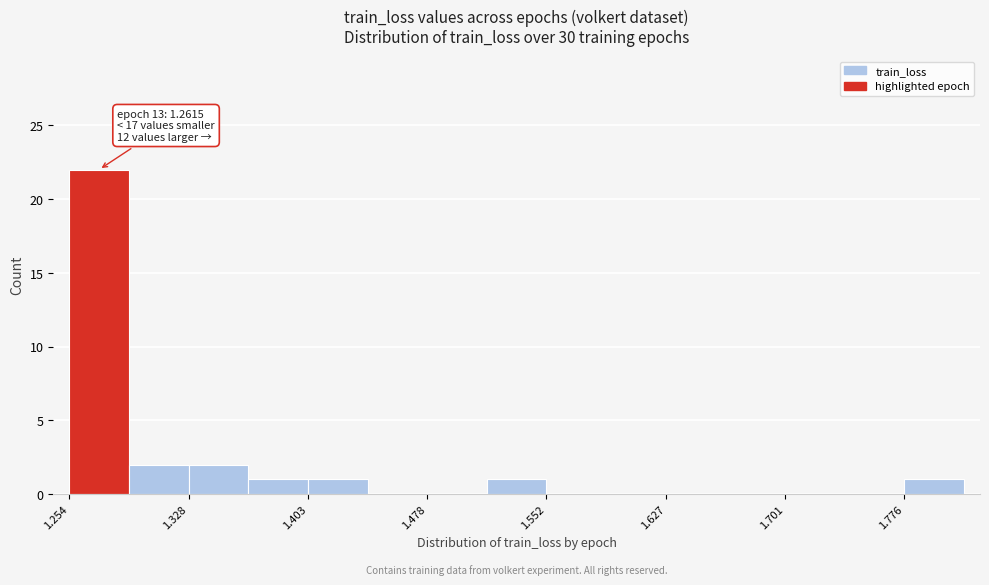

Around what value on the x-axis is the tallest bar? Give the approximate position of its centre, as read against the axis.

1.27